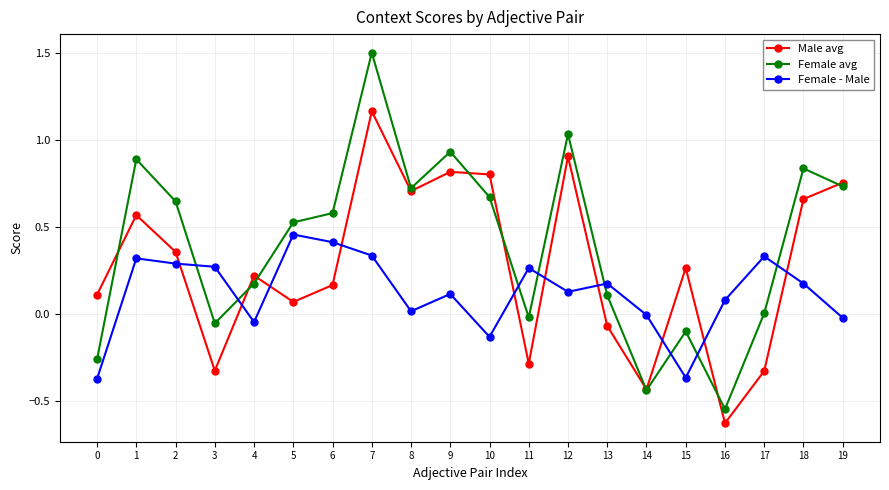

List the series in order of their overall mean, lowest first.

Female - Male, Male avg, Female avg